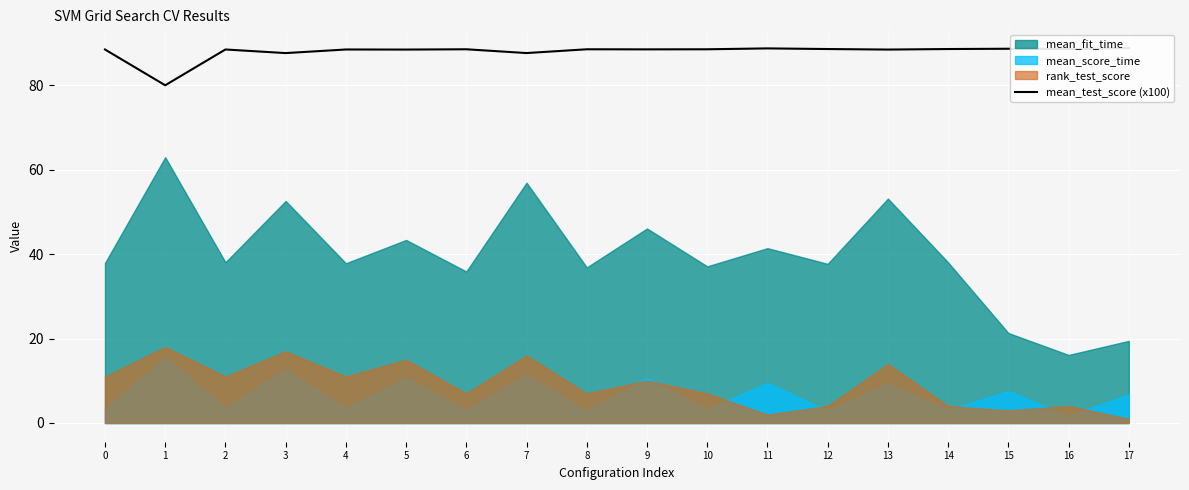

Between 13 and 3, which is larger?

13